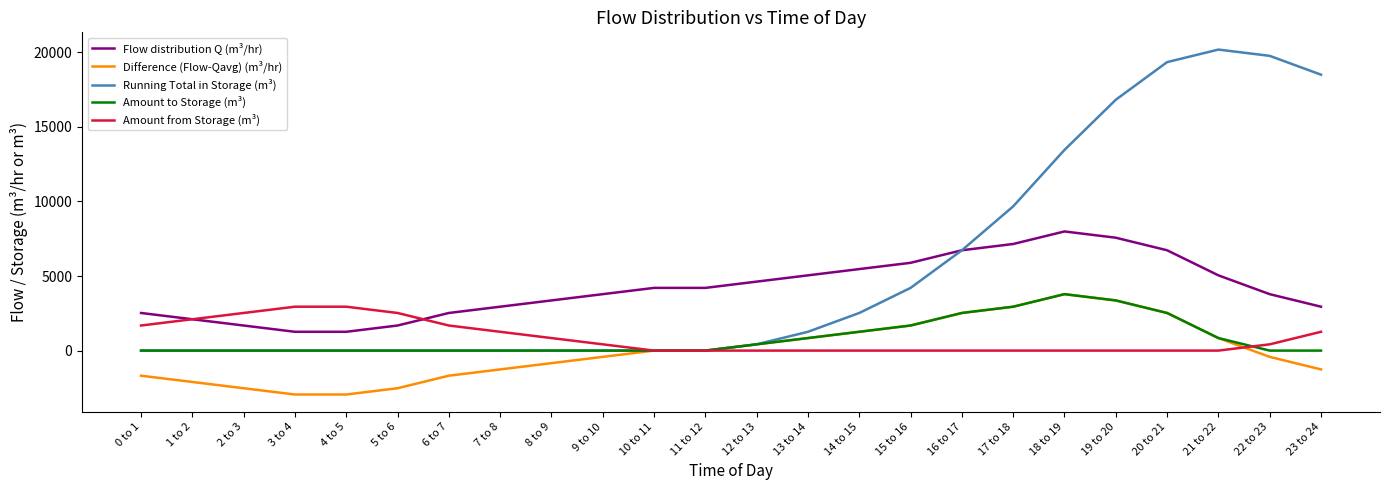

What is the difference between the second highest and second lowest values in the Flow distribution Q (m³/hr) series?

6308.2